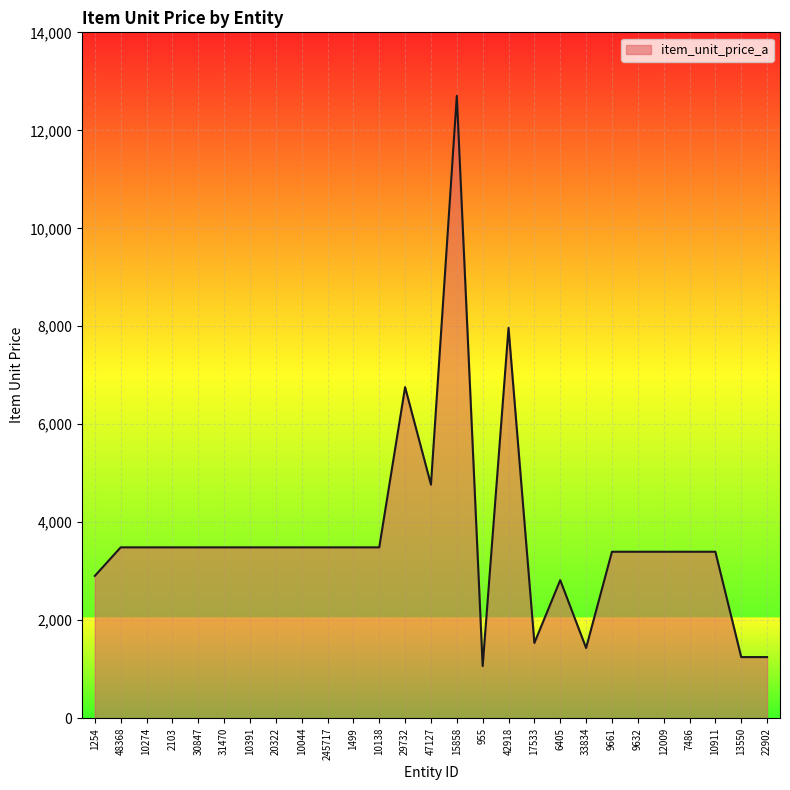

The chart shows a value of 3488.0 at 31470. True or false?

True